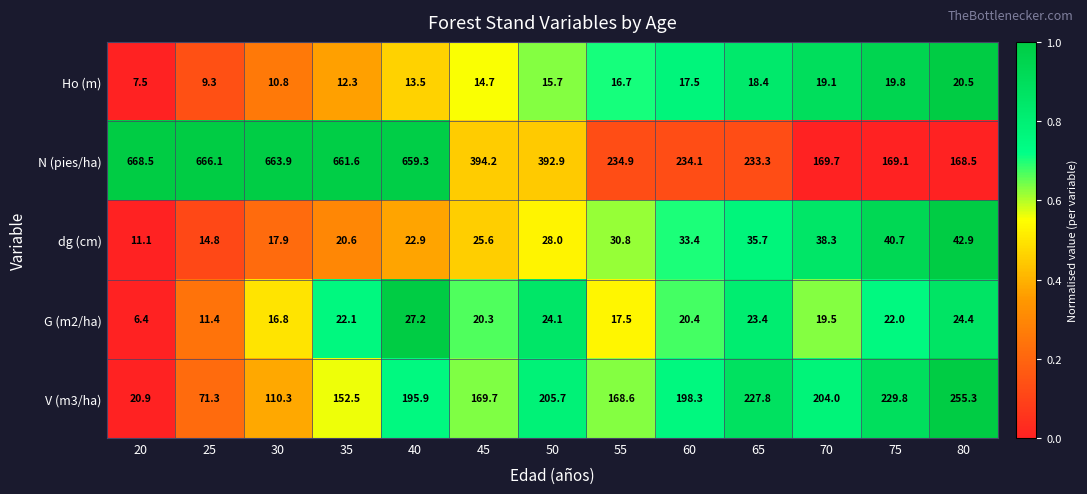

True or false: N (pies/ha) has a value of 234.9 at 55.

True